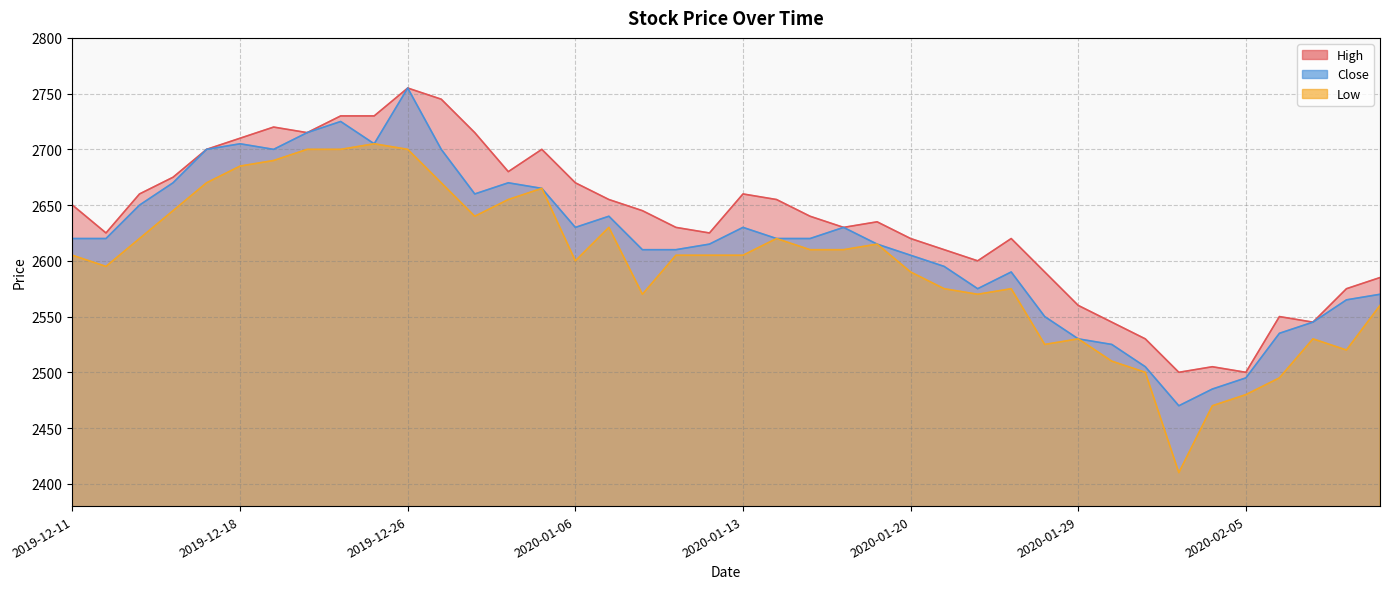

Does the chart display data point markers on the line(s)?

No